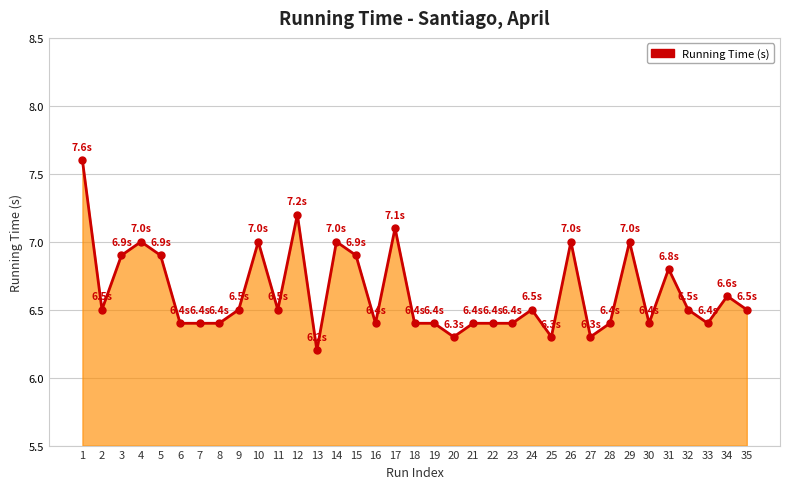

What is the change in value from 24 to 28?

-0.1